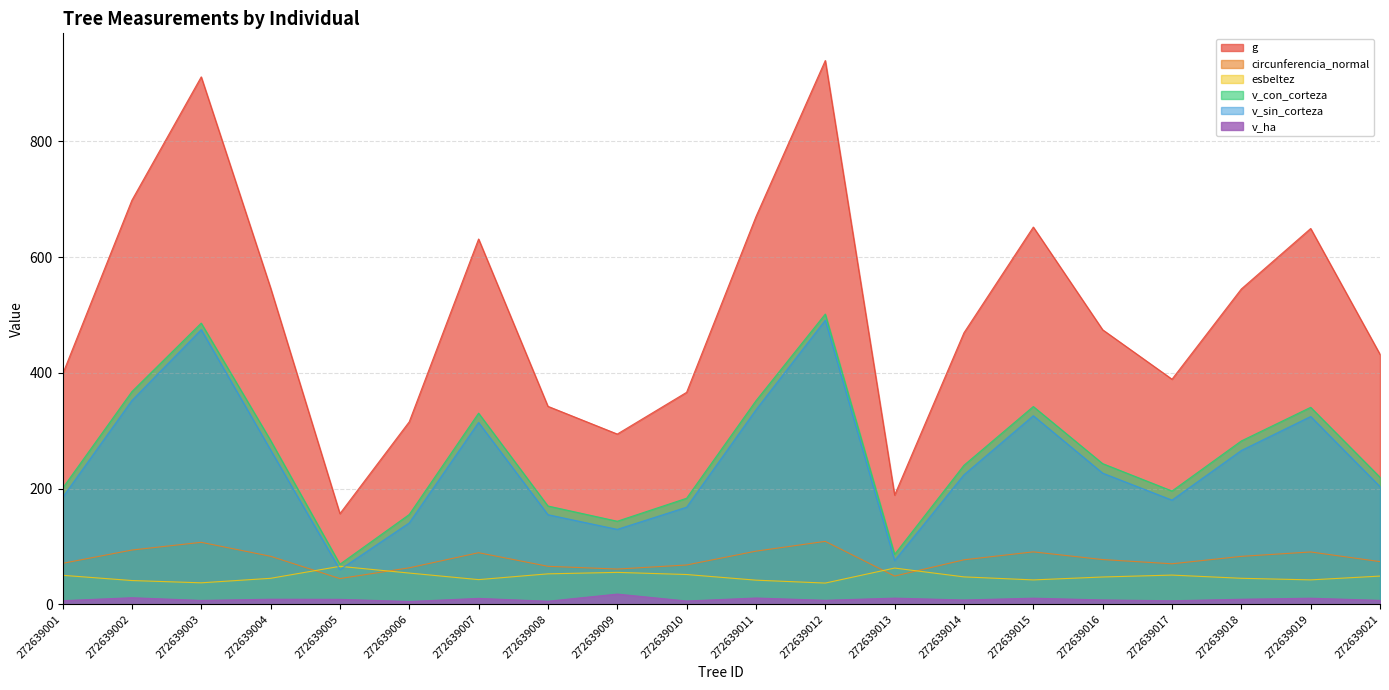

What is the maximum value for circunferencia_normal?

108.7